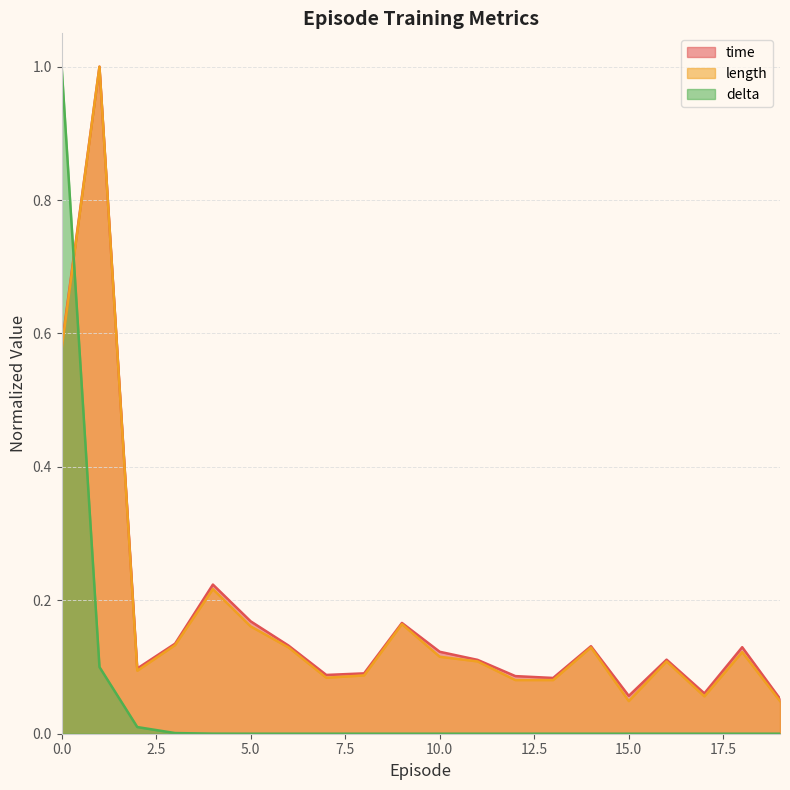

At how many categories does at least one series exceed 0?

20